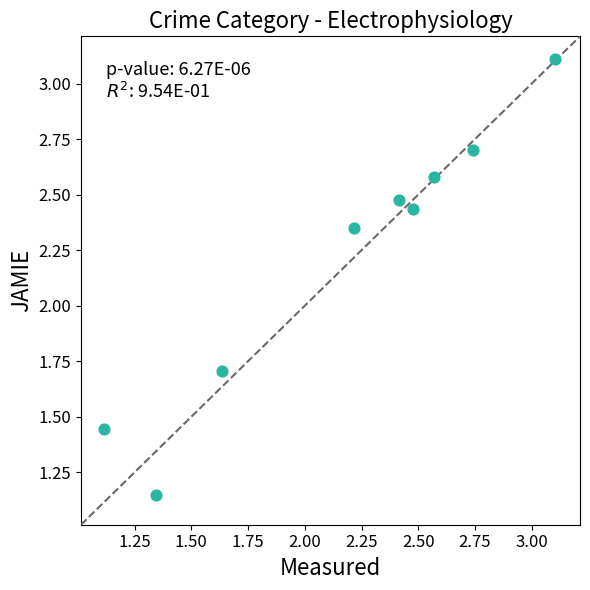

What Y value in the scatter plot is closest to 2?

1.7